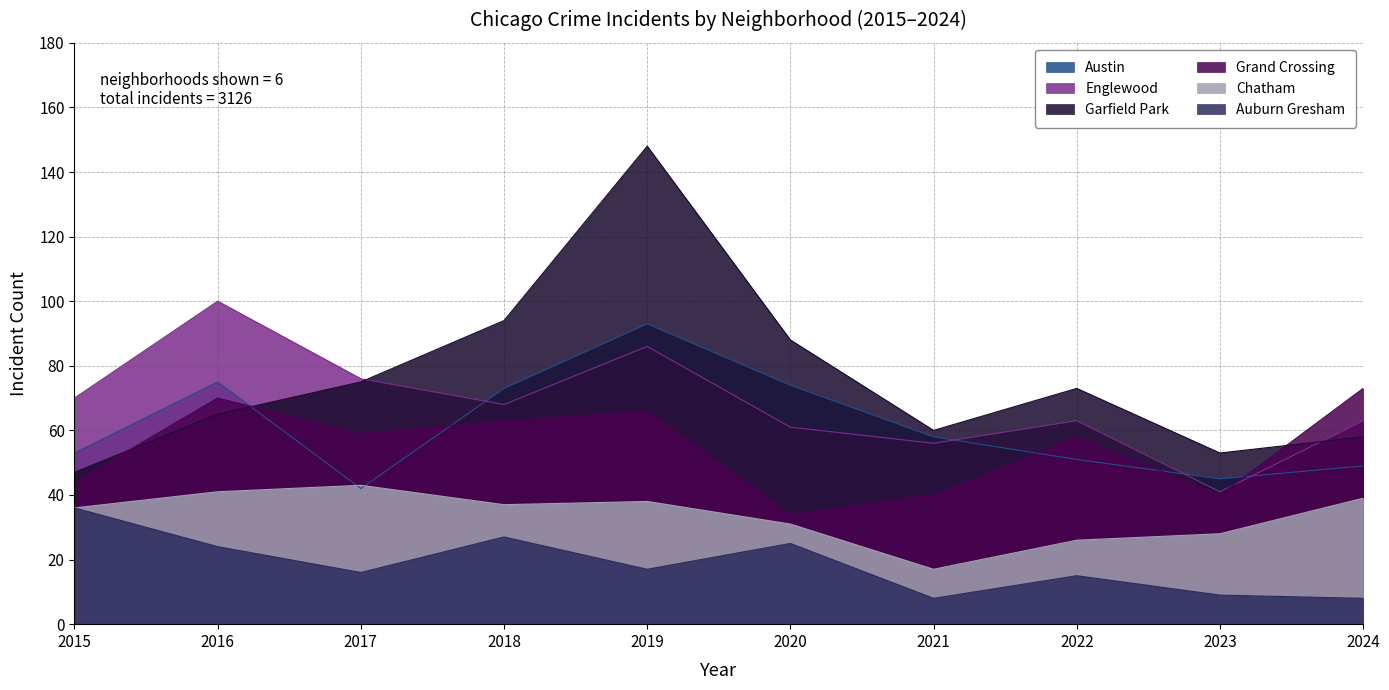

At which category does Englewood reach its first local peak?

2016